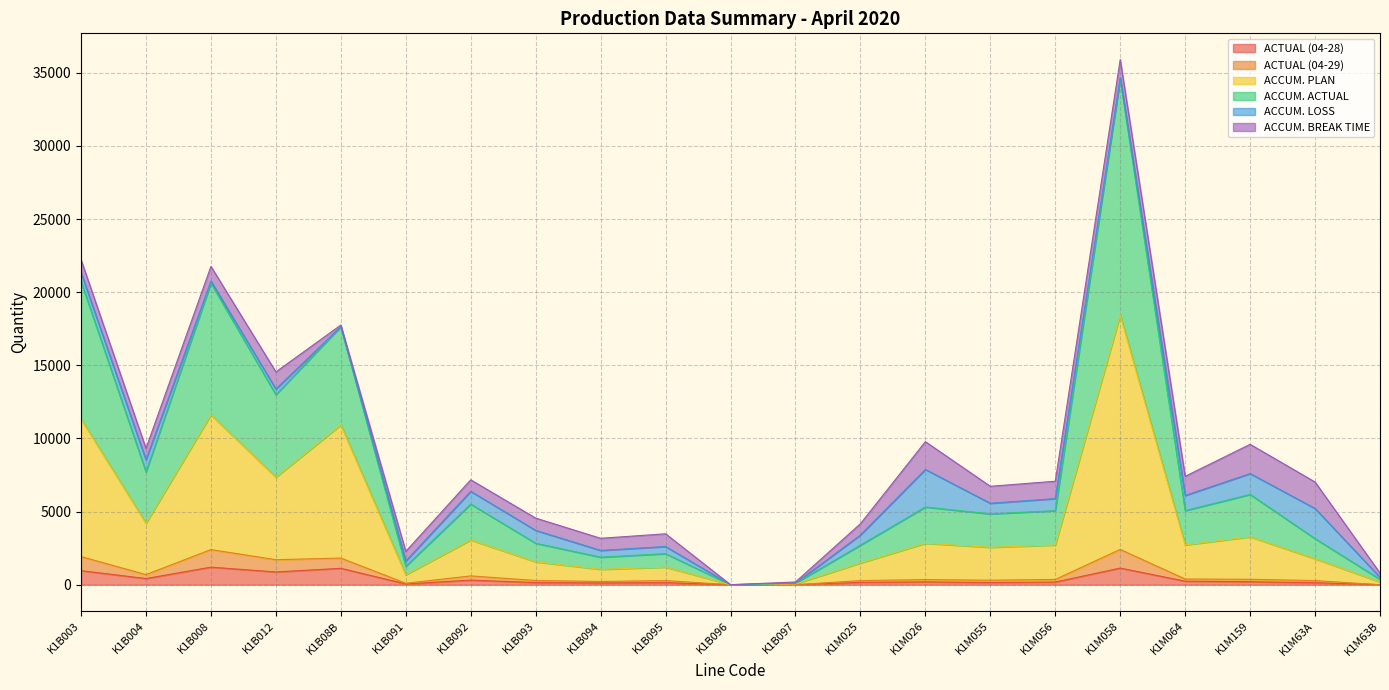

Is it true that ACCUM. PLAN equals 4577 at K1M056?

False